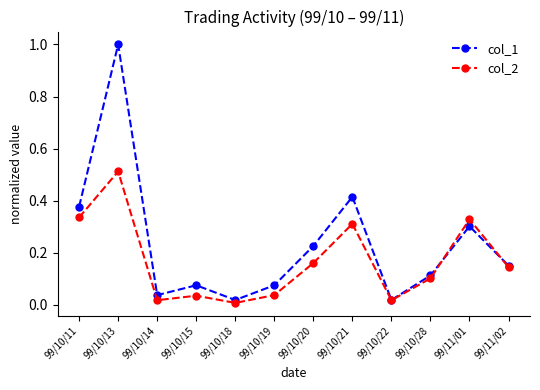

Does the chart display data point markers on the line(s)?

Yes